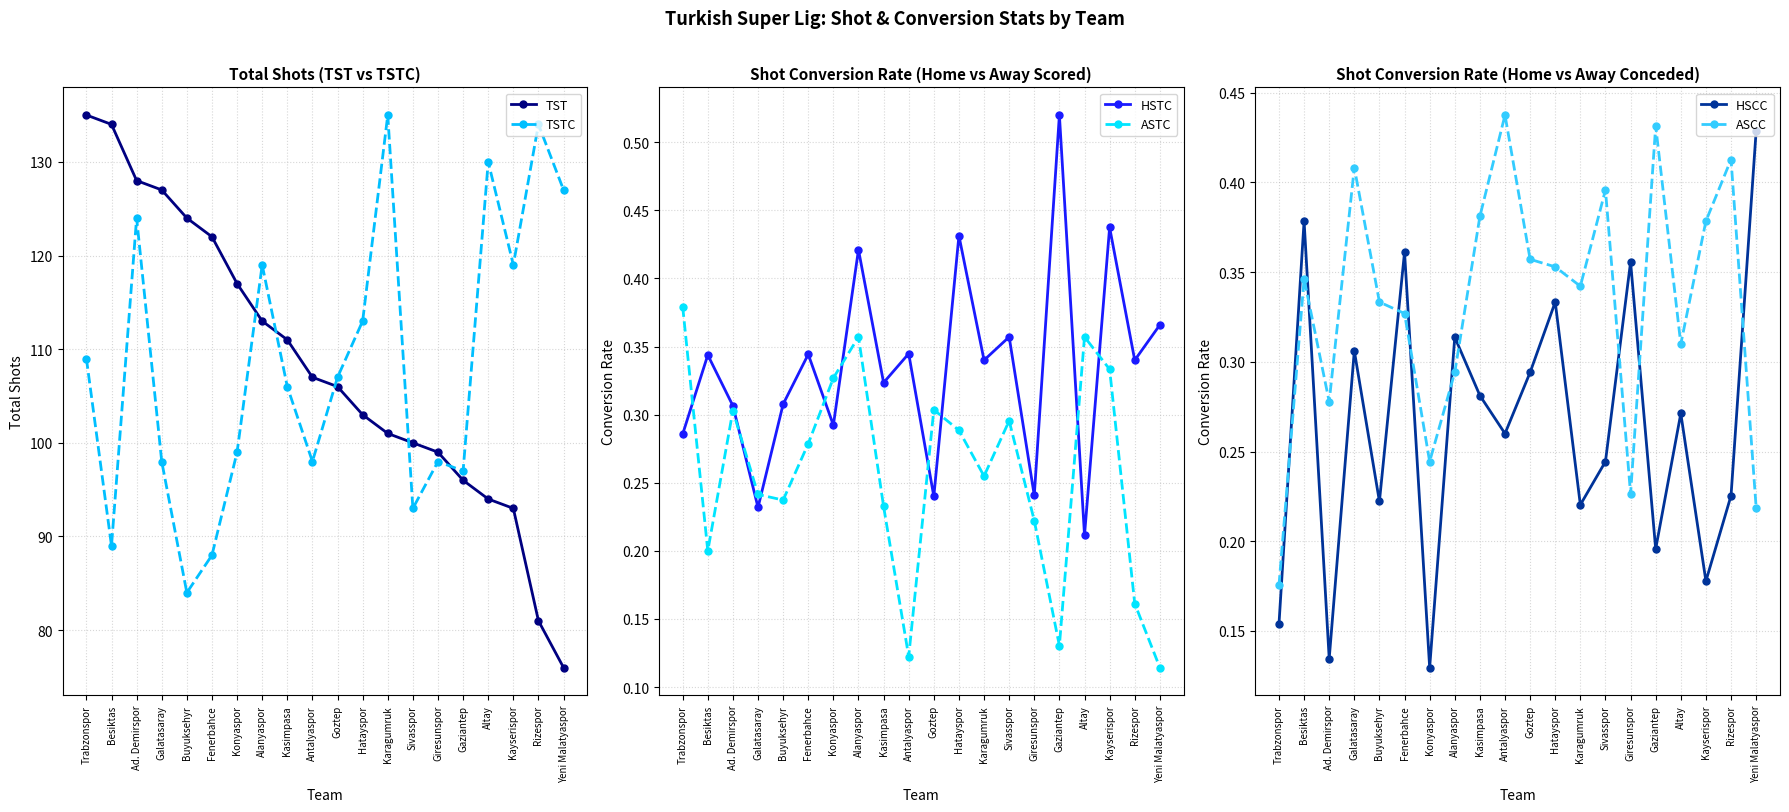

In TSTC, how many points are lower than both neighbors (excluding endpoints)?

6